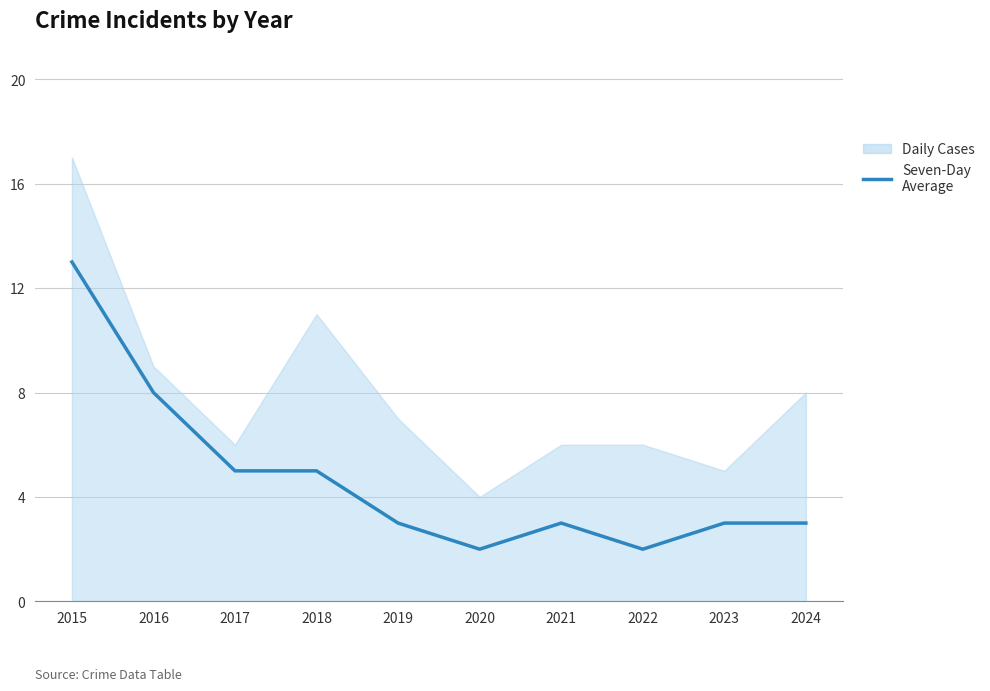

True or false: the data has more than 0 interior local peaks.

True